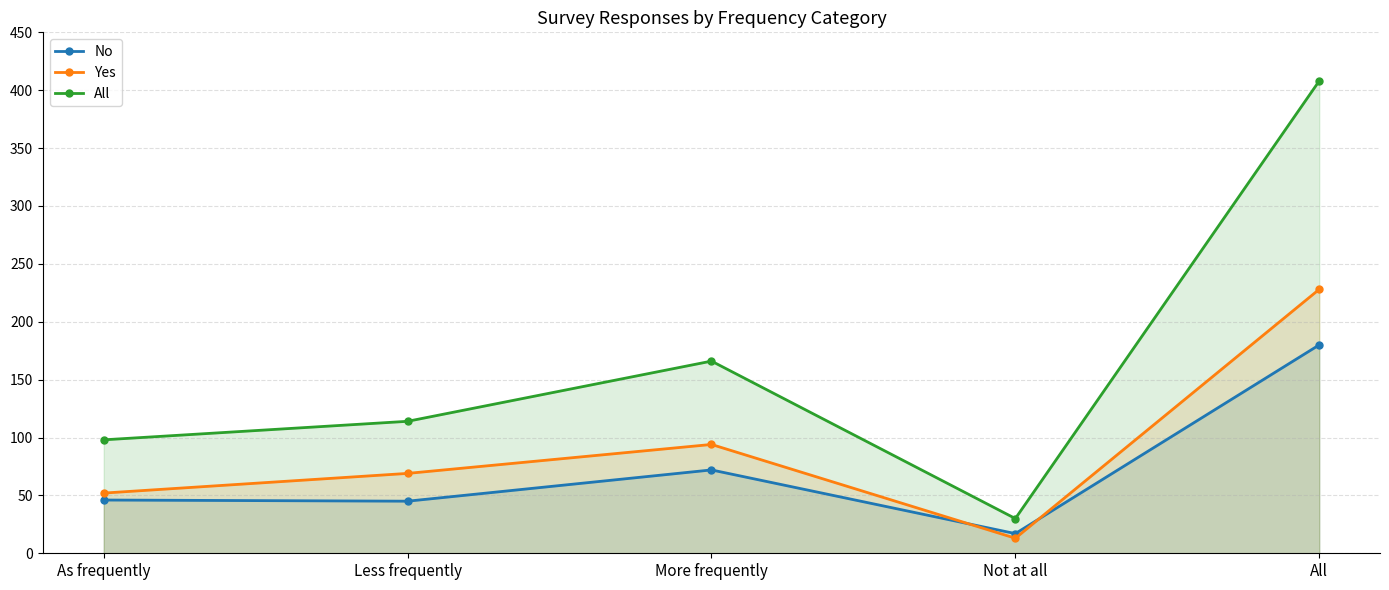

What is the difference between the Yes values at As frequently and All?

176